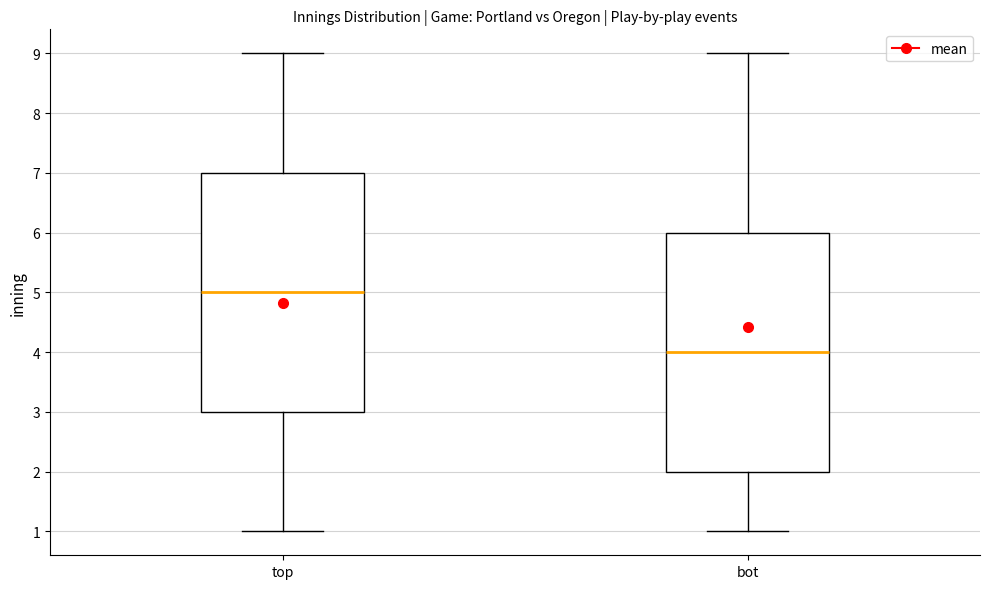

Reading left to right, read every box against the y-axis: the position of its median line, the range the box covers, and the ends of its whiskers. The values are not printed on the chart, so give them approximately, as read against the axis.

top: median 5, box 3 to 7, whiskers 1 to 9
bot: median 4, box 2 to 6, whiskers 1 to 9